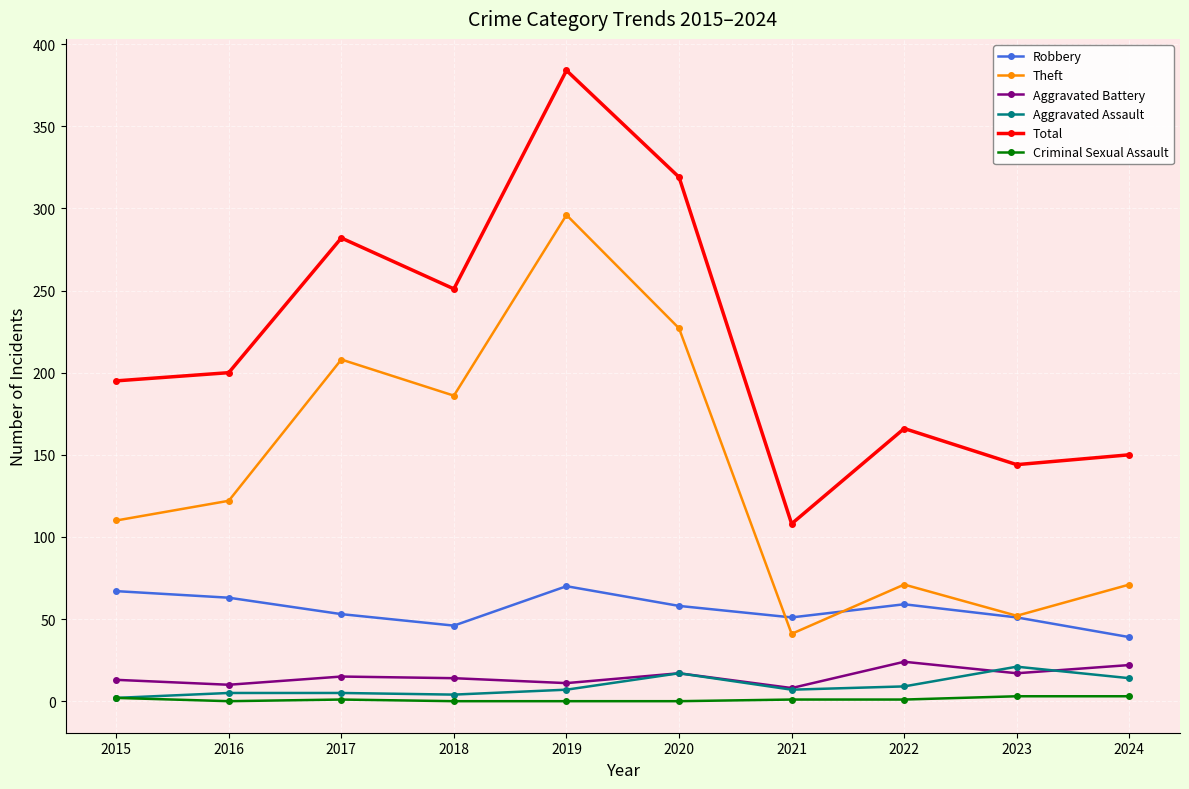

How many interior local valleys does the Total series have?

3